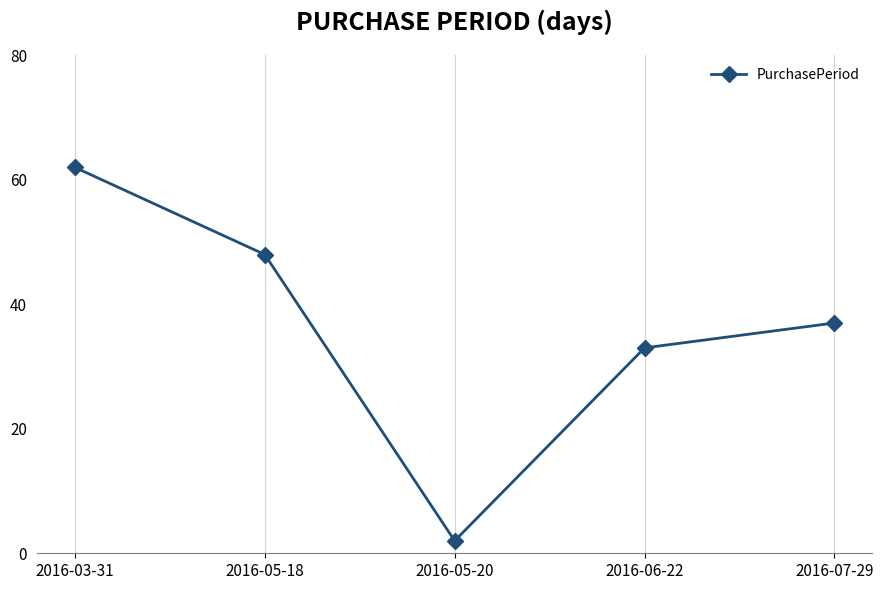

True or false: the data shows 59 at 2016-07-29.

False